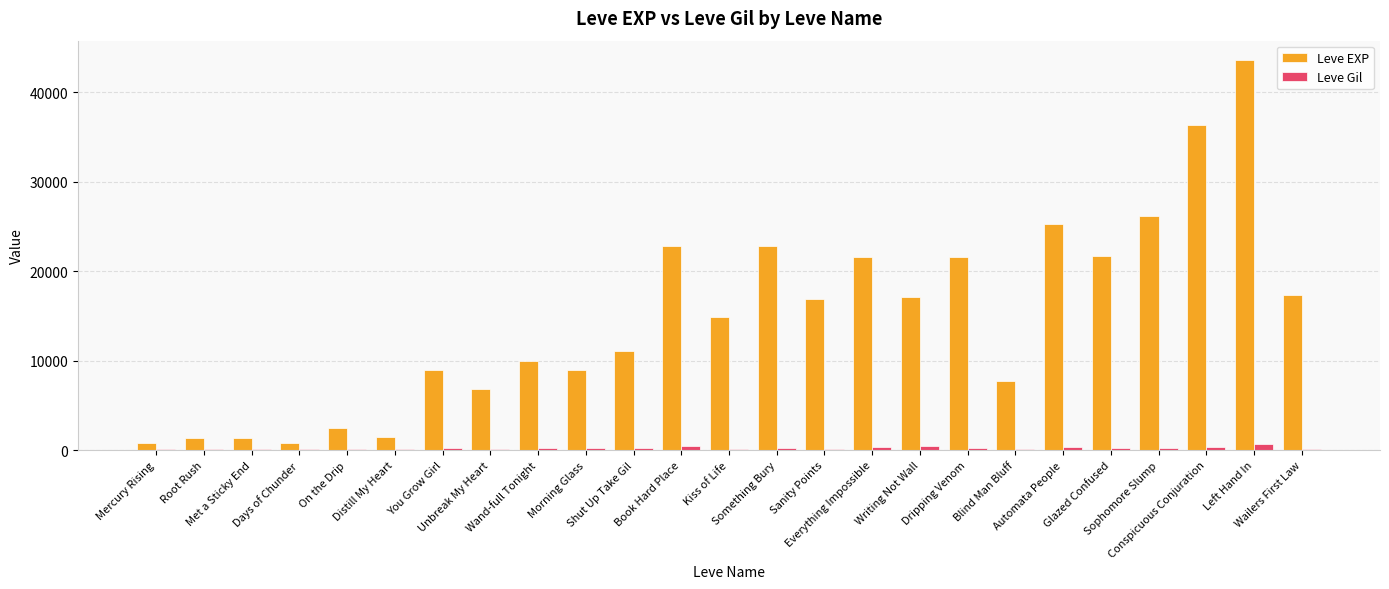

Between Automata People and Wailers First Law, which series saw the biggest shift?

Leve EXP